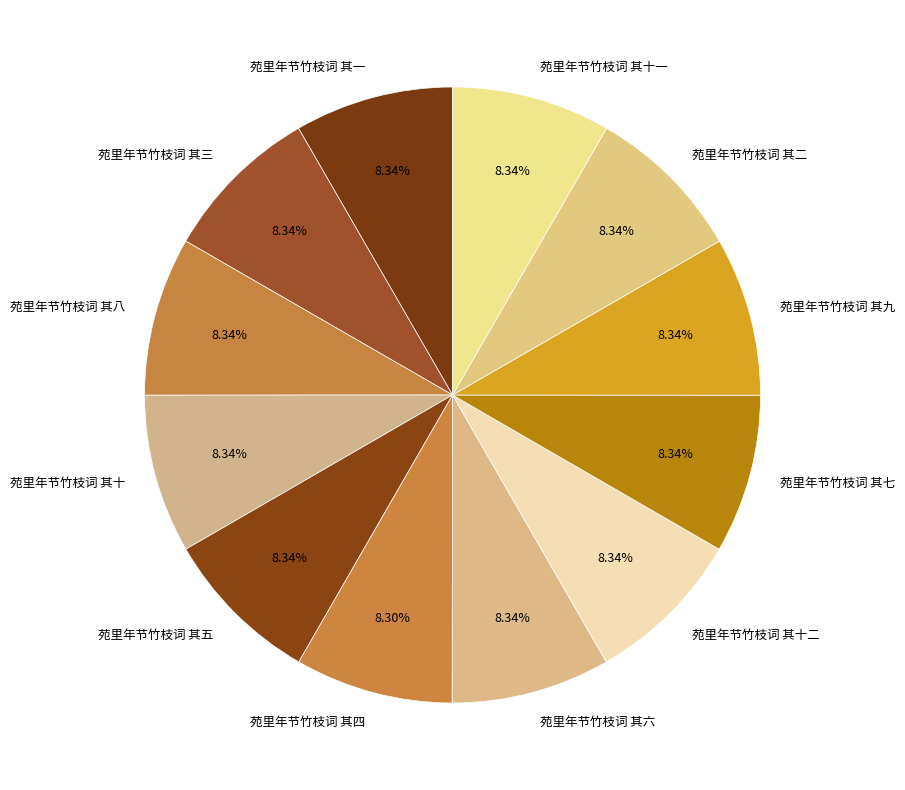

What percentage is the 苑里年节竹枝词 其十一 slice, to the nearest percent?

8%